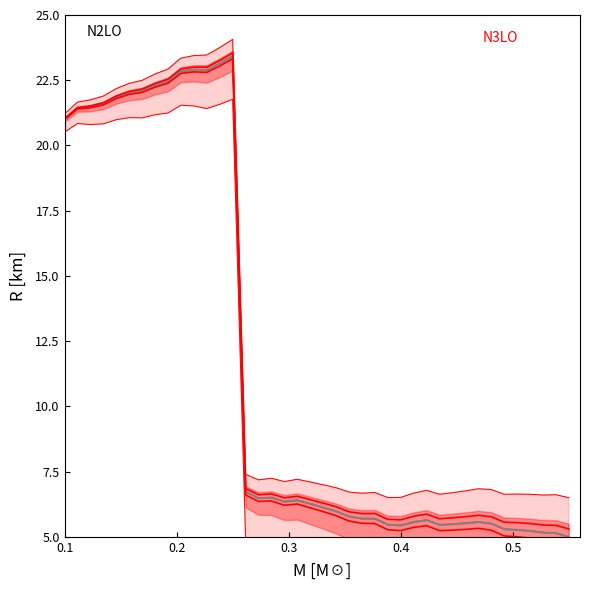

True or false: mid and lower cross at least once.

False